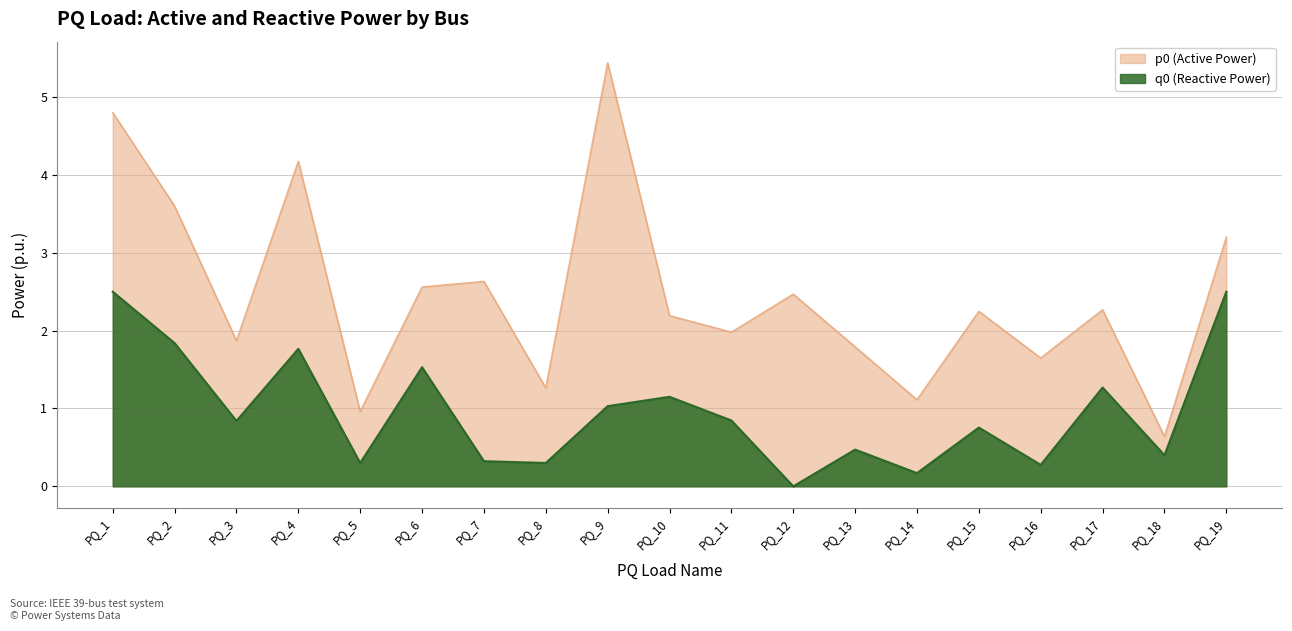

Approximately how many times larger is the value at PQ_10 compared to PQ_12?

0.9